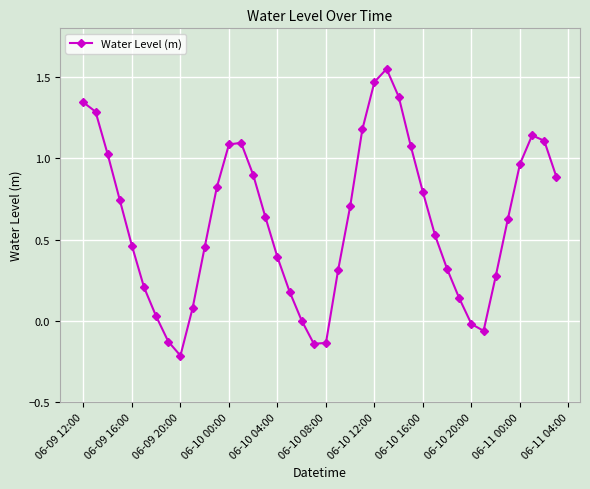

What is the difference between the maximum and minimum values?

1.8